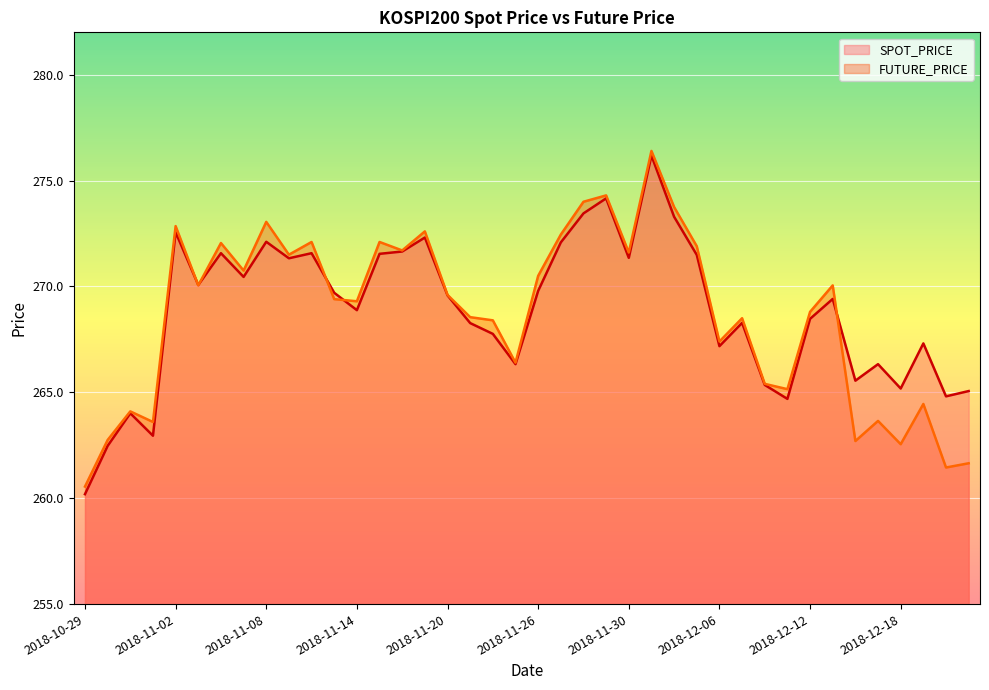

True or false: FUTURE_PRICE has more than 1 points higher than both neighbors.

True